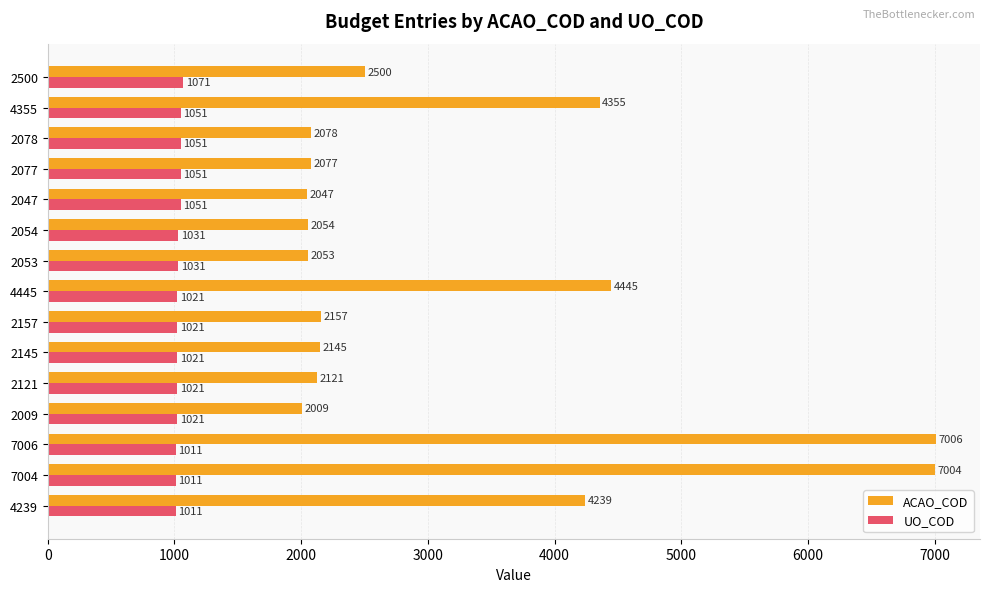

What is the sum of all ACAO_COD values?

48290